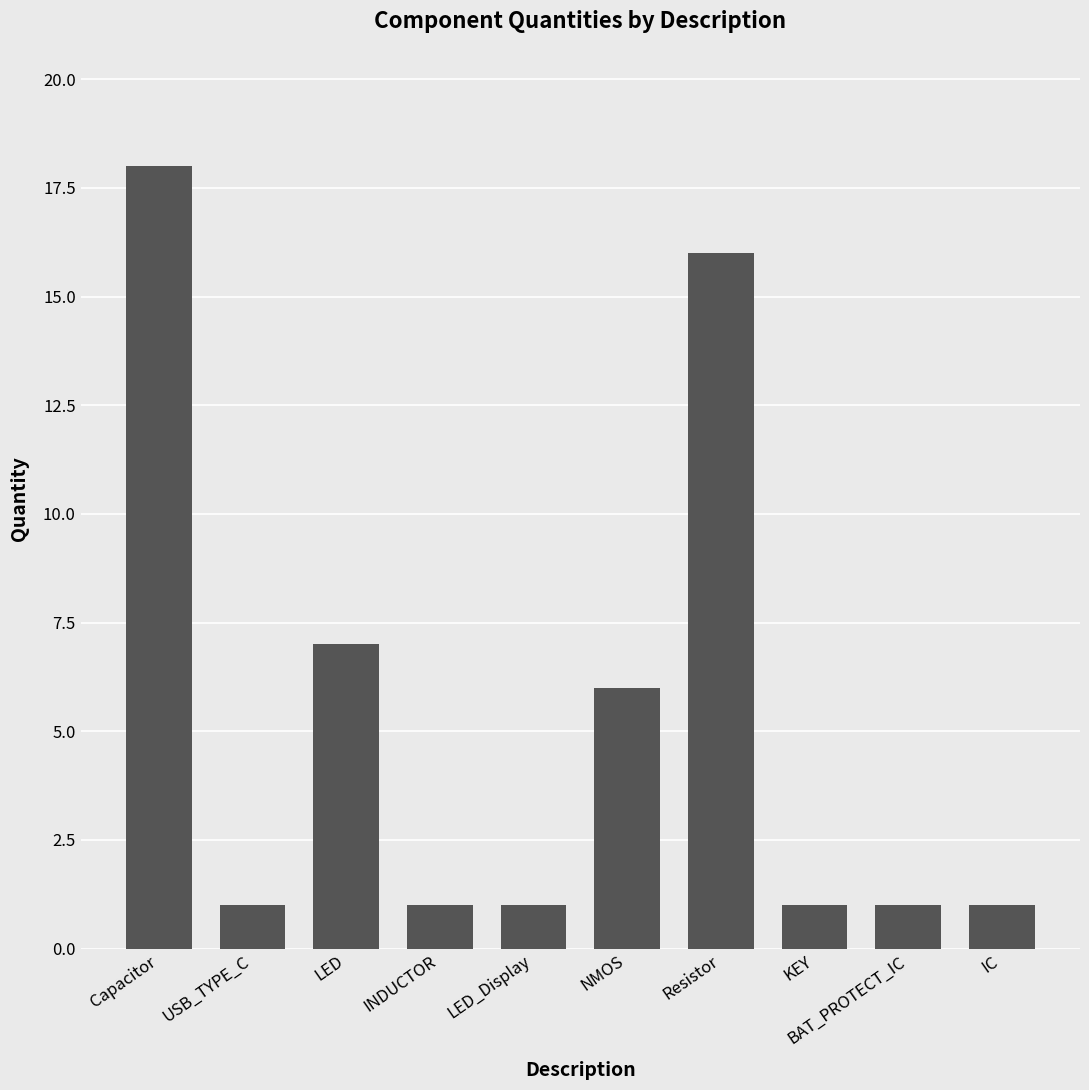

What is the difference between the maximum and second lowest values?

17